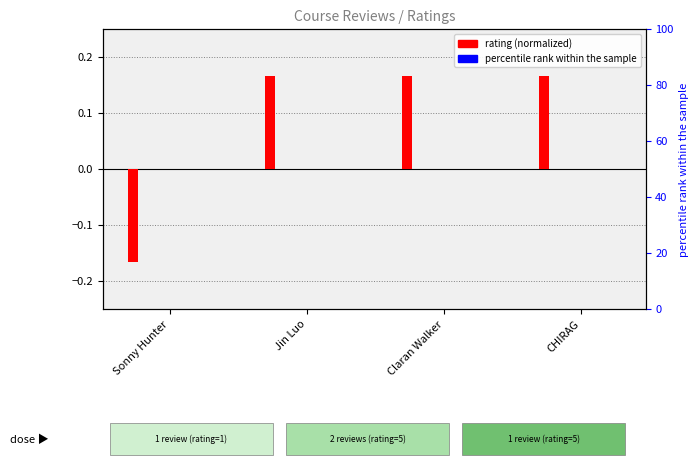

Which category has the lowest value across all series?

Sonny Hunter